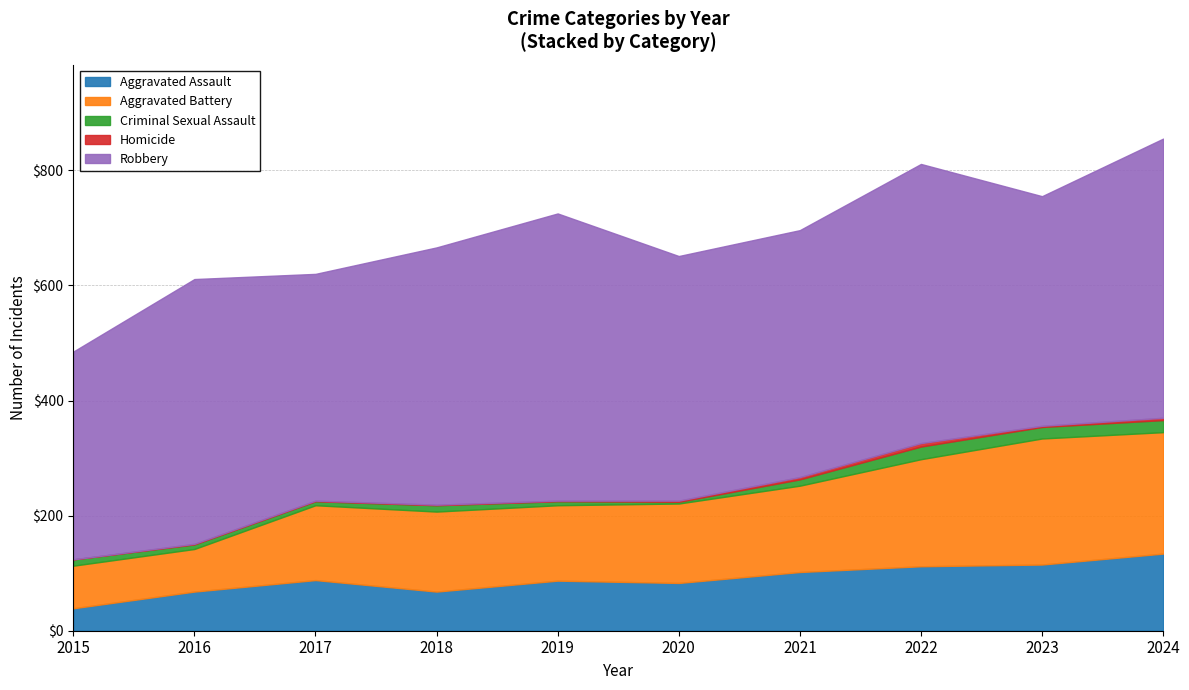

True or false: Criminal Sexual Assault has a value of 8 at 2016.

True